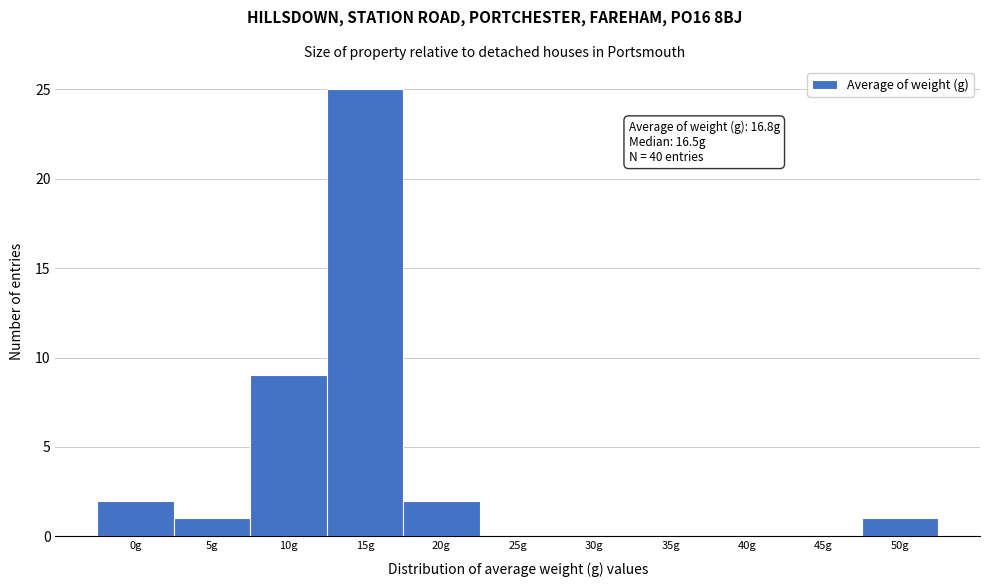

Reading left to right, list all the values displayed in this chart.

0g=2	5g=1	10g=9	15g=25	20g=2	25g=0	30g=0	35g=0	40g=0	45g=0	50g=1